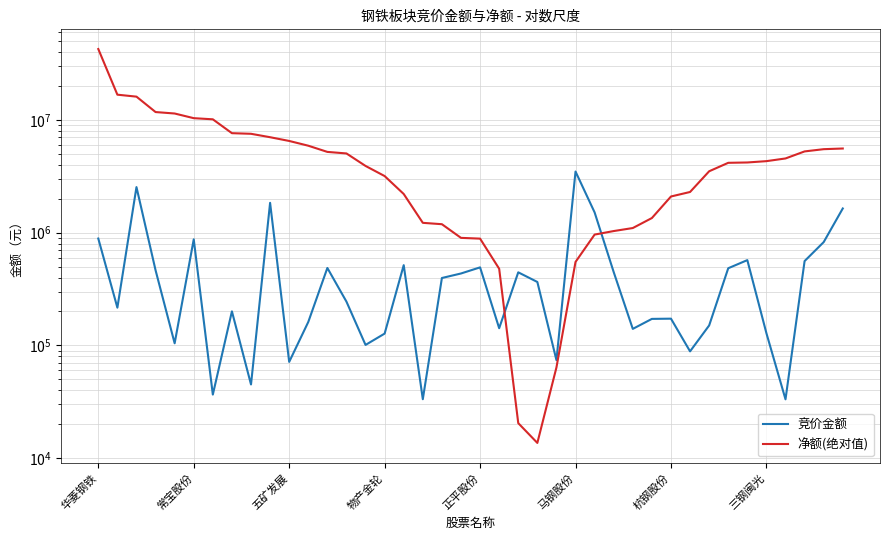

What is the value of the 竞价金额 point at the 21st from the left?

492317